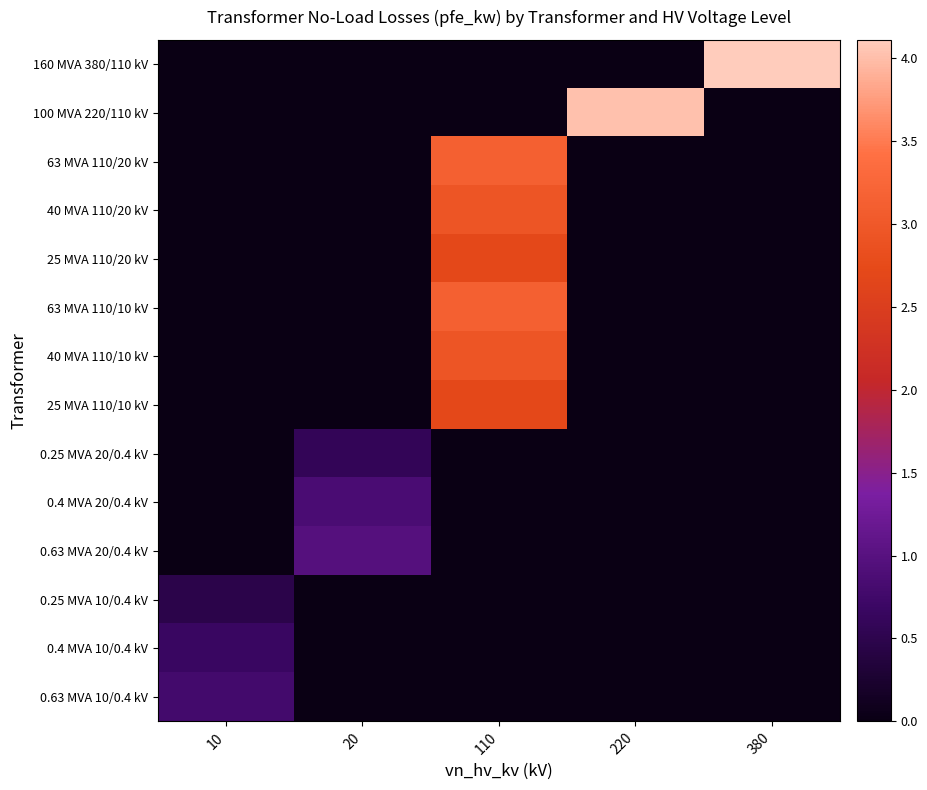

At which category is the sum across all series the highest?

110